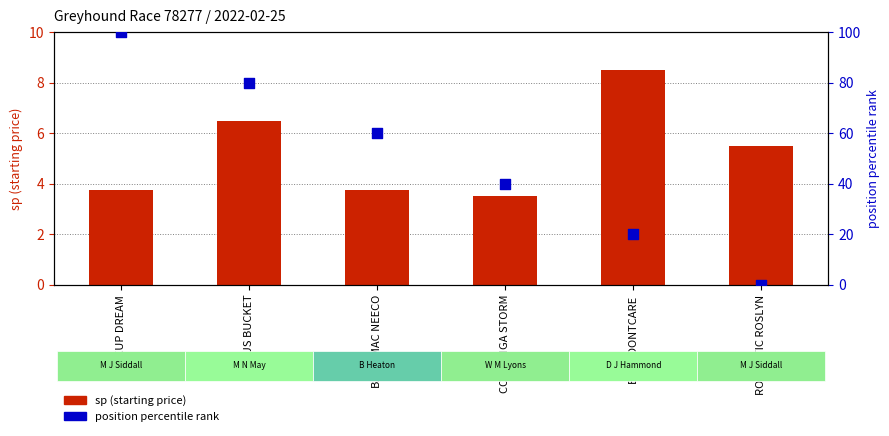

Is the value of position percentile rank at ROMANTIC ROSLYN greater than the value of sp (starting price) at BABYIDONTCARE?

No